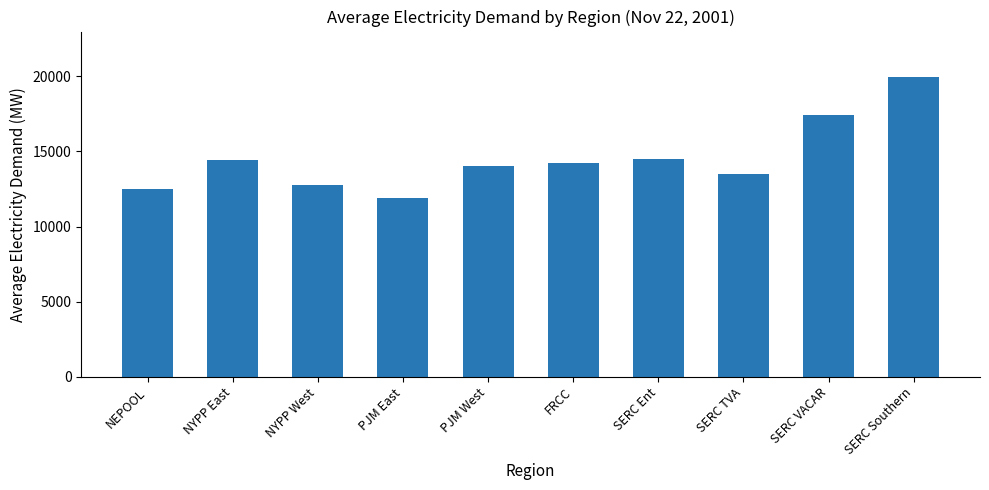

What is the difference between the values at PJM East and NEPOOL?

633.4